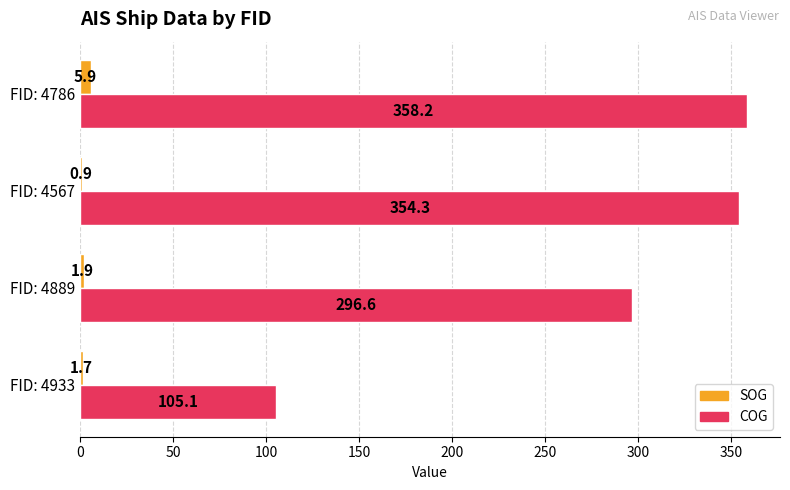

What are all the series names shown in the legend?

SOG, COG